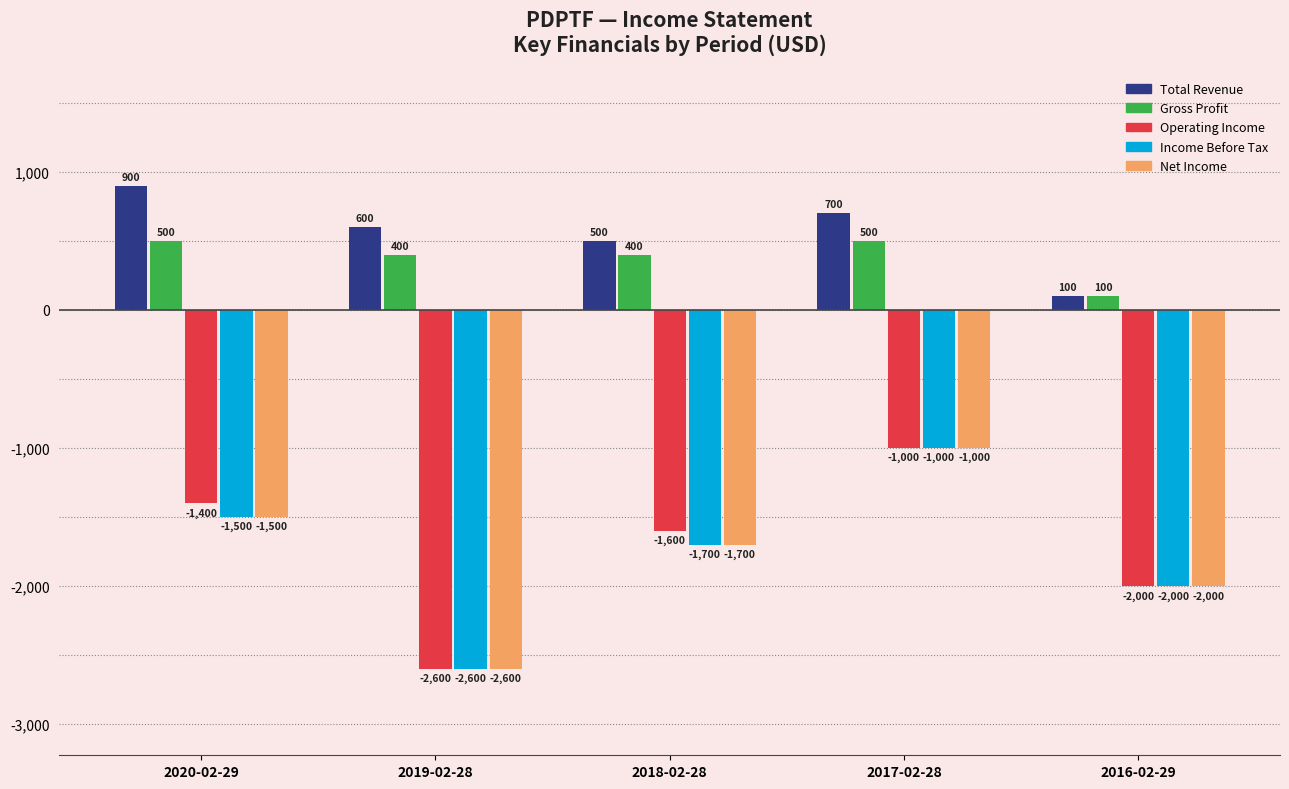

The Gross Profit series shows 500 at 2017-02-28. True or false?

True